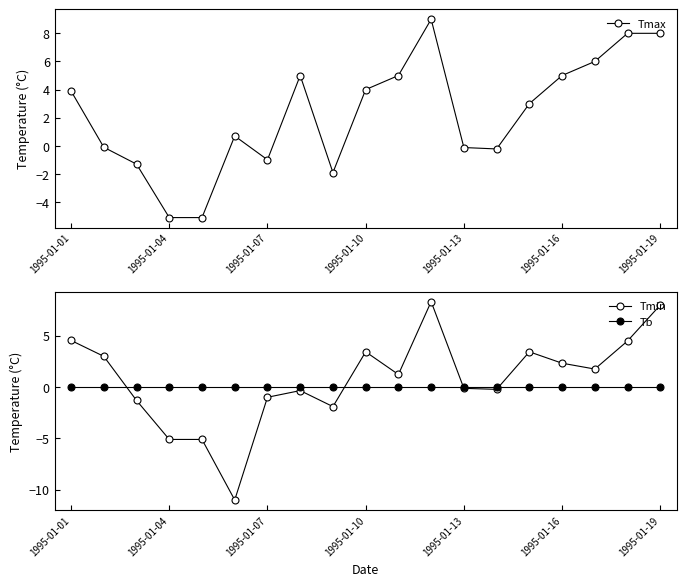

At which category does the chart reach its peak across all series?

11